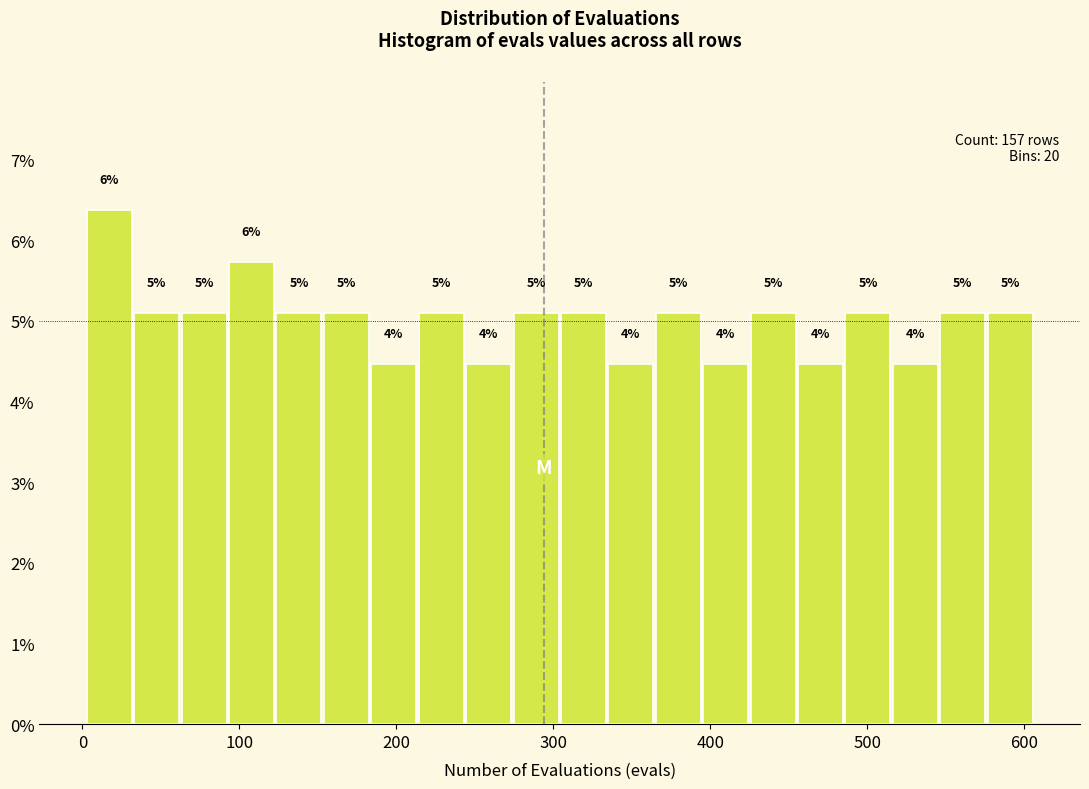

Around what value on the x-axis is the tallest bar? Give the approximate position of its centre, as read against the axis.

20